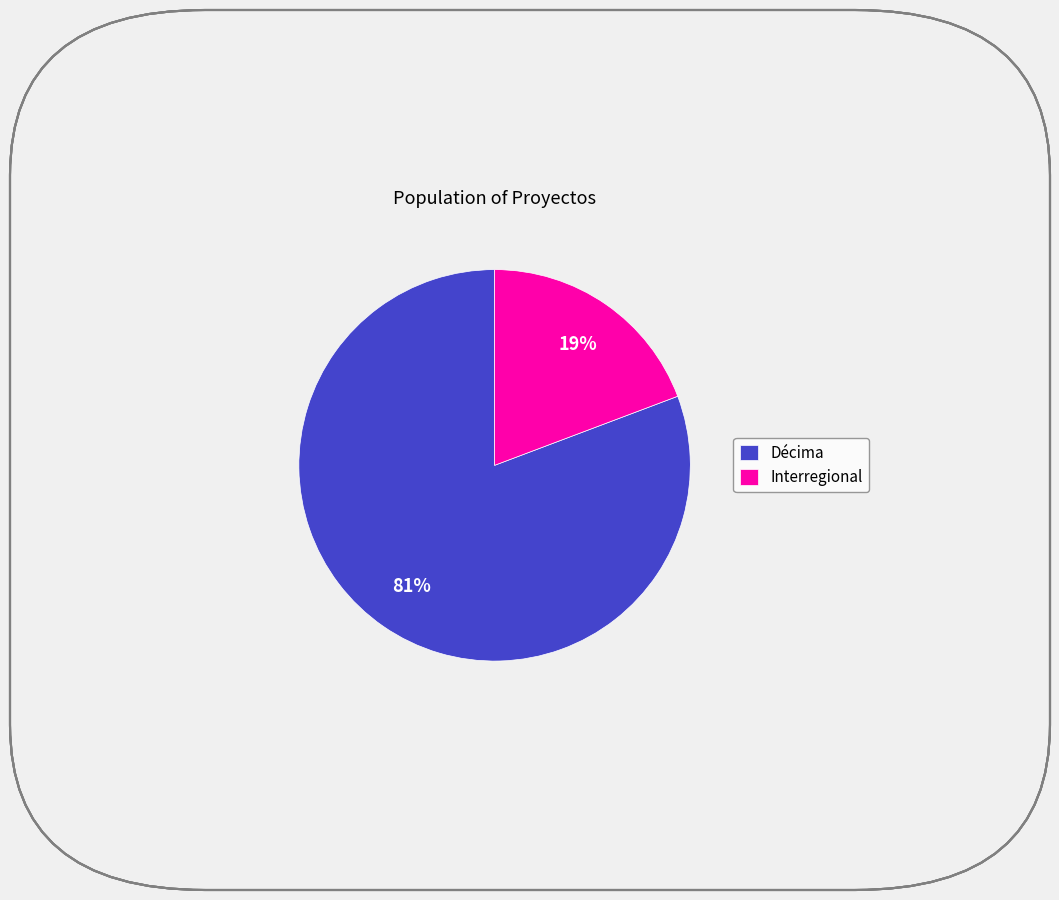

Do Interregional and Décima together represent more than half of the pie?

Yes